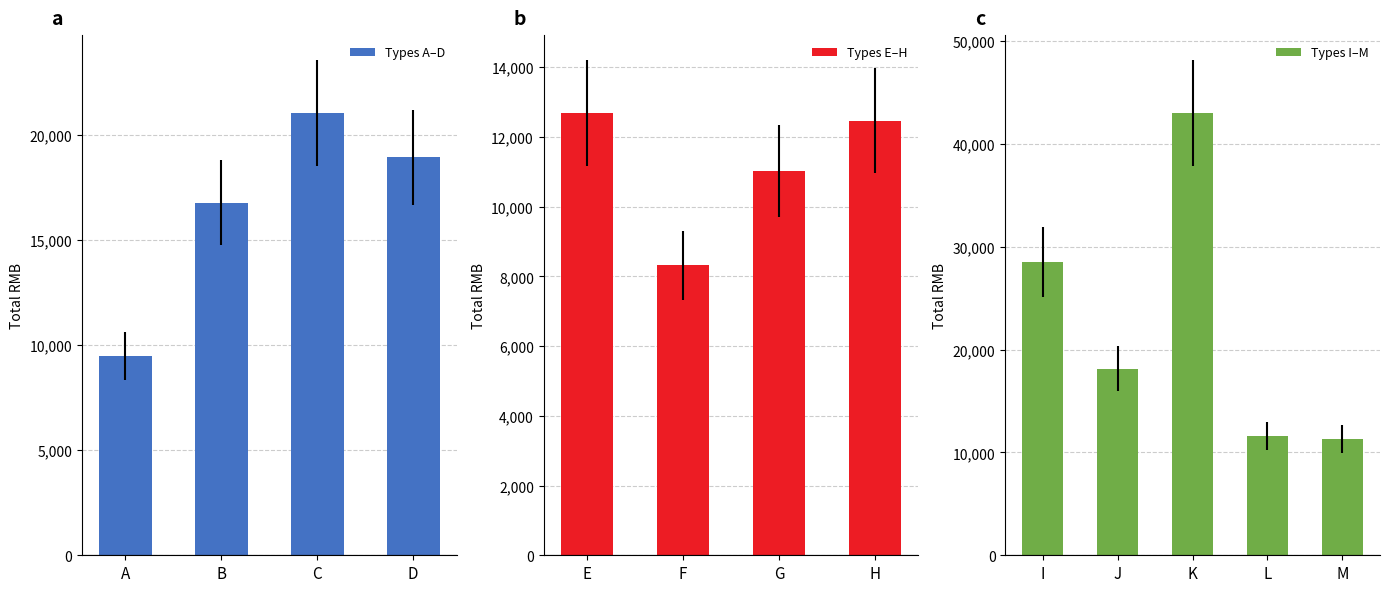

The Types A–D series shows 35632 at C. True or false?

False